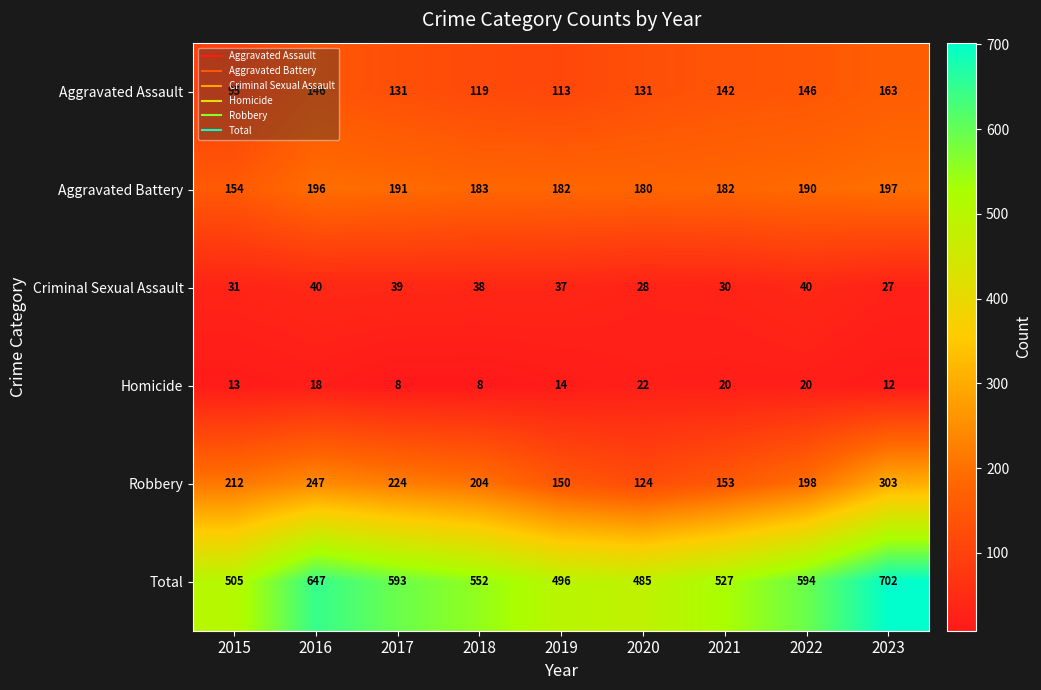

Which label corresponds to the largest value in the chart?

2023